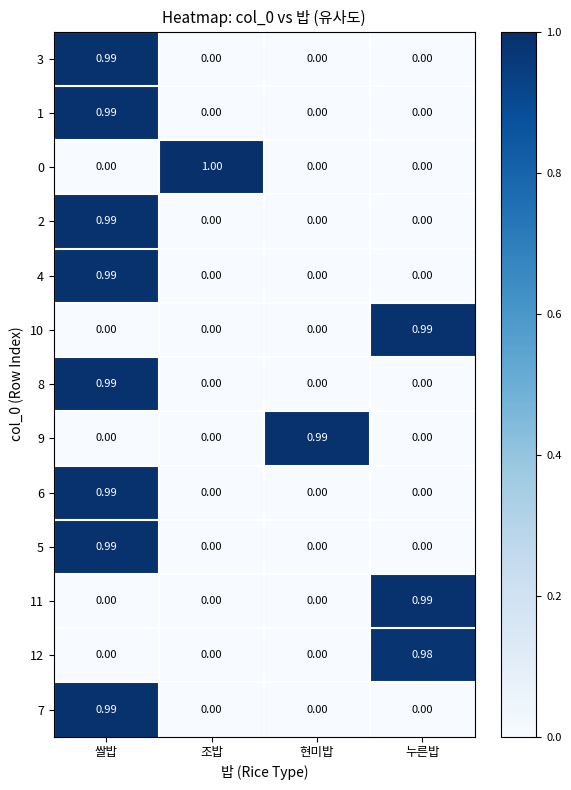

Is the value of 12 at 누른밥 greater than the value of 6 at 누른밥?

Yes